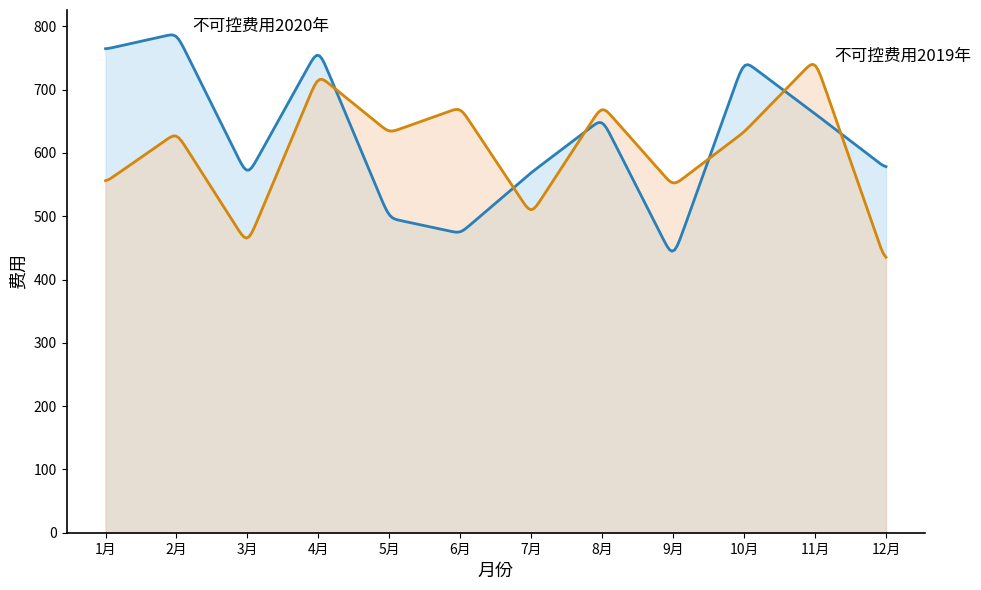

Which category has the highest value in the 不可控费用2019年 series?

11月